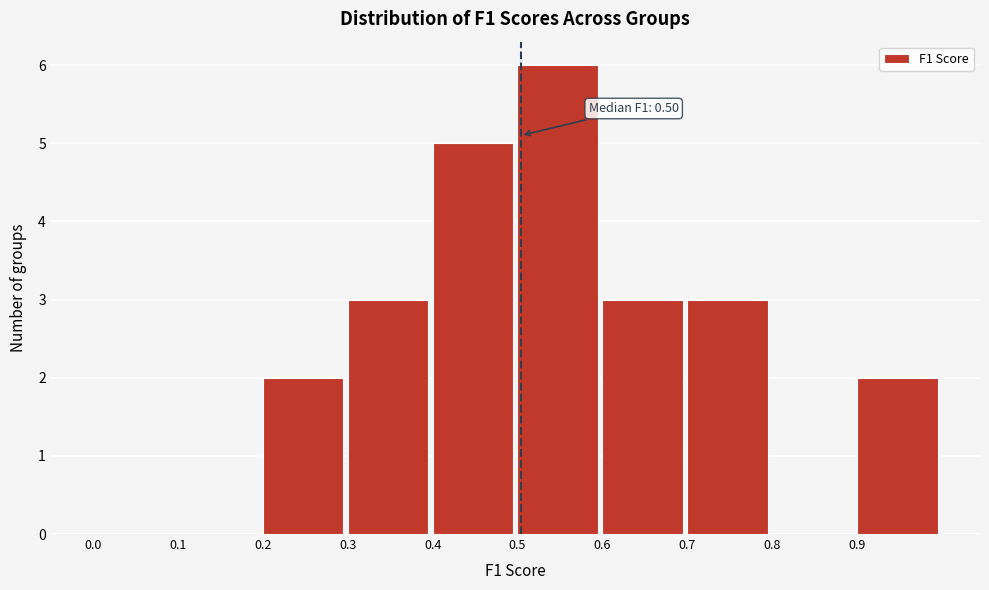

Over which range of the x-axis is the bar tallest?

0.5 to 0.6